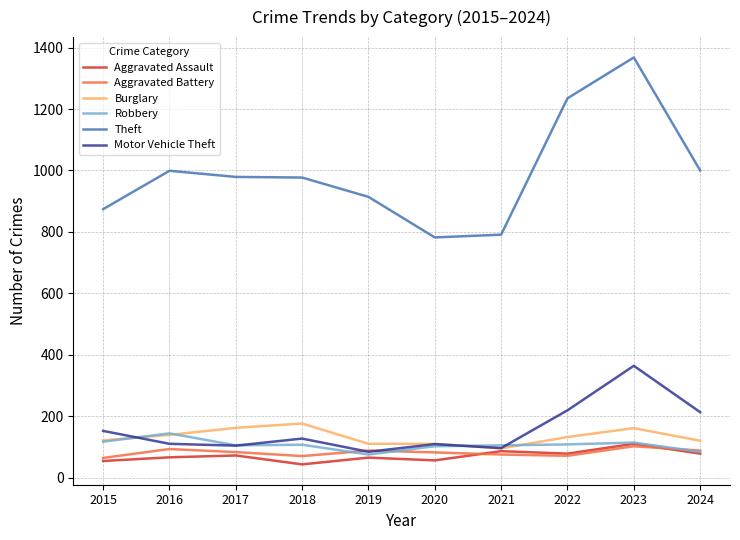

What is the lowest value of the Robbery series?

75